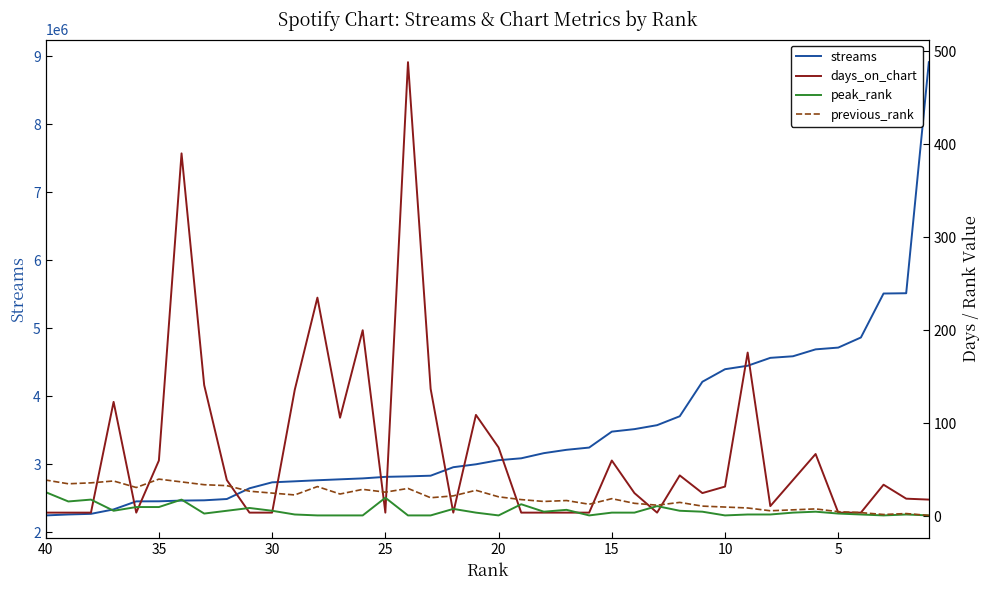

Rank the series by their maximum value, from lowest to highest.

peak_rank, previous_rank, days_on_chart, streams